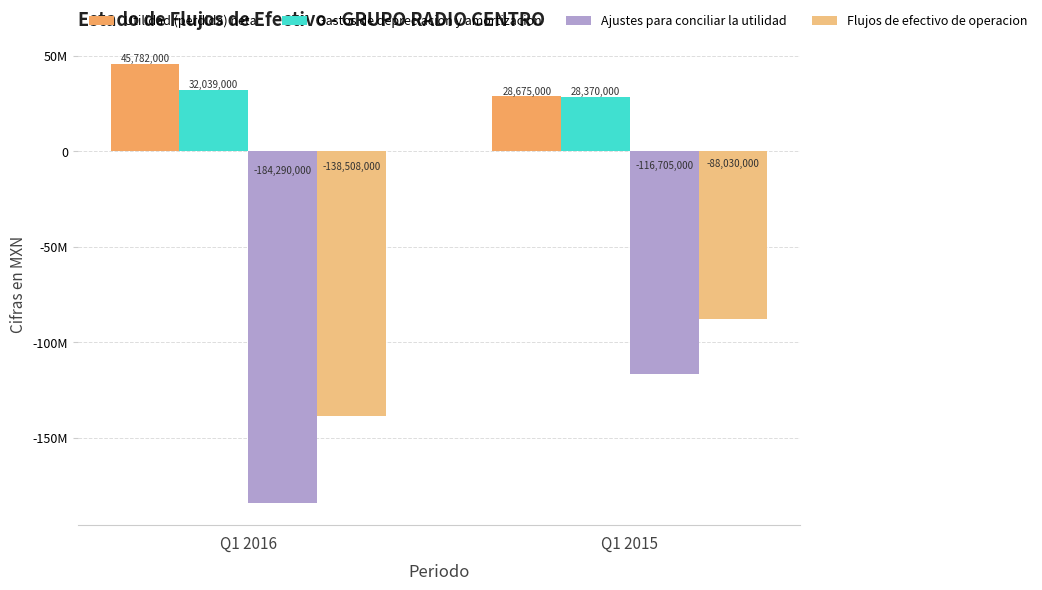

Are the bars horizontal?

No